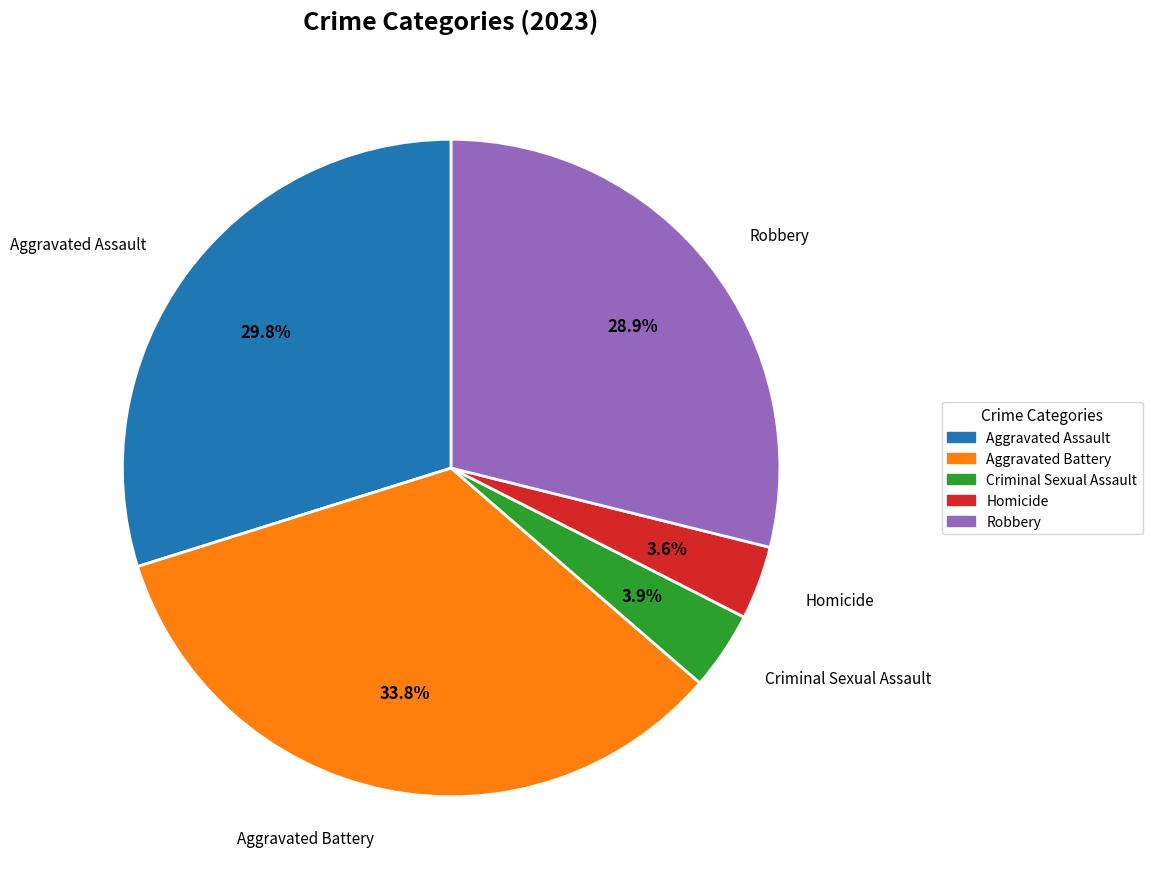

Does Criminal Sexual Assault account for over 50% of the chart?

No